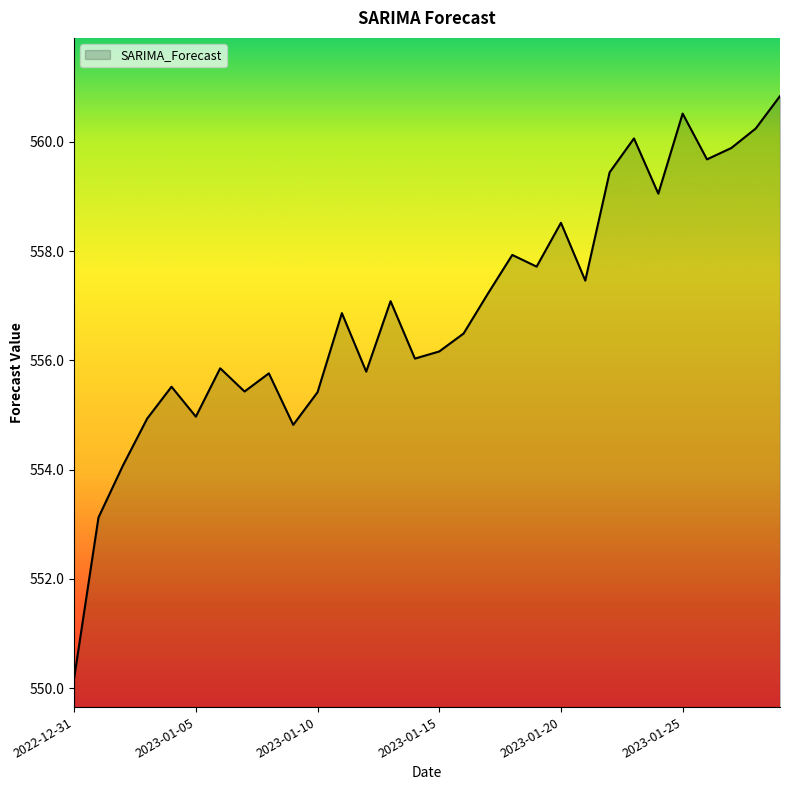

What is the maximum value shown in the chart?

560.8